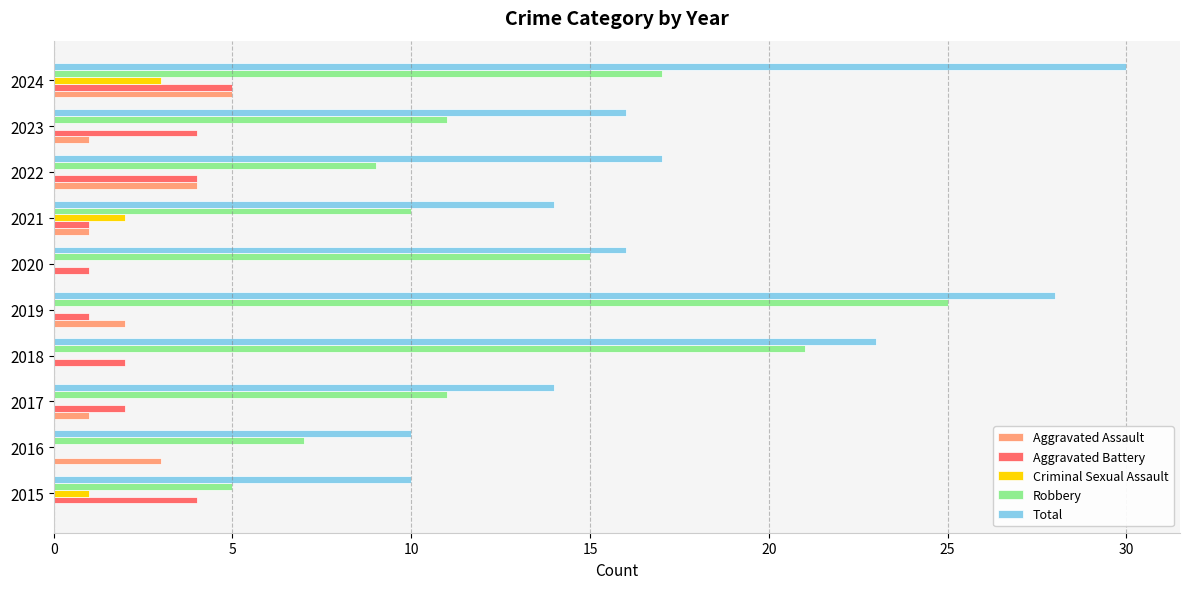

Count the number of categories in the chart.

10